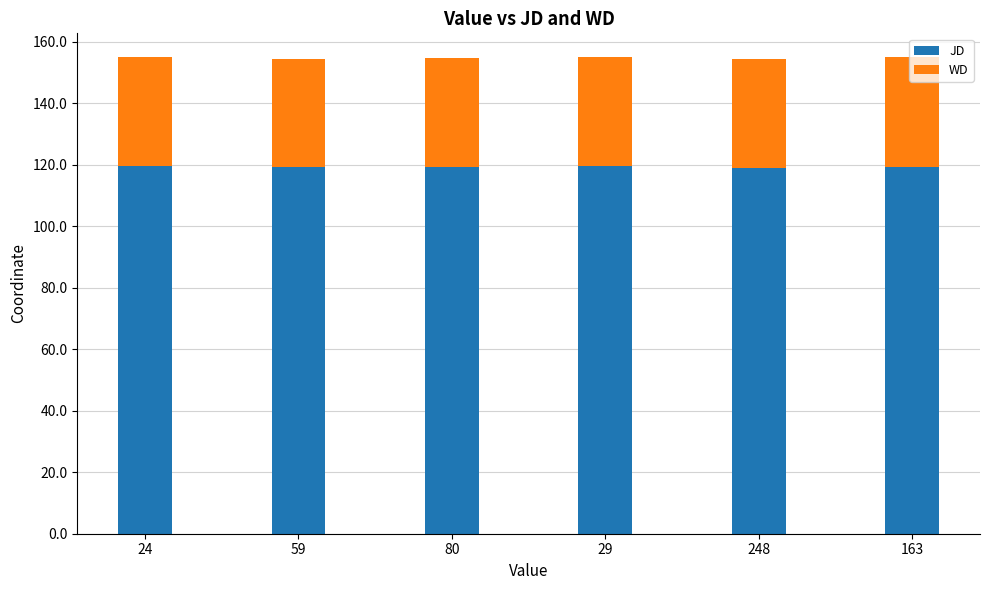

What is the average value of the JD series?

119.3